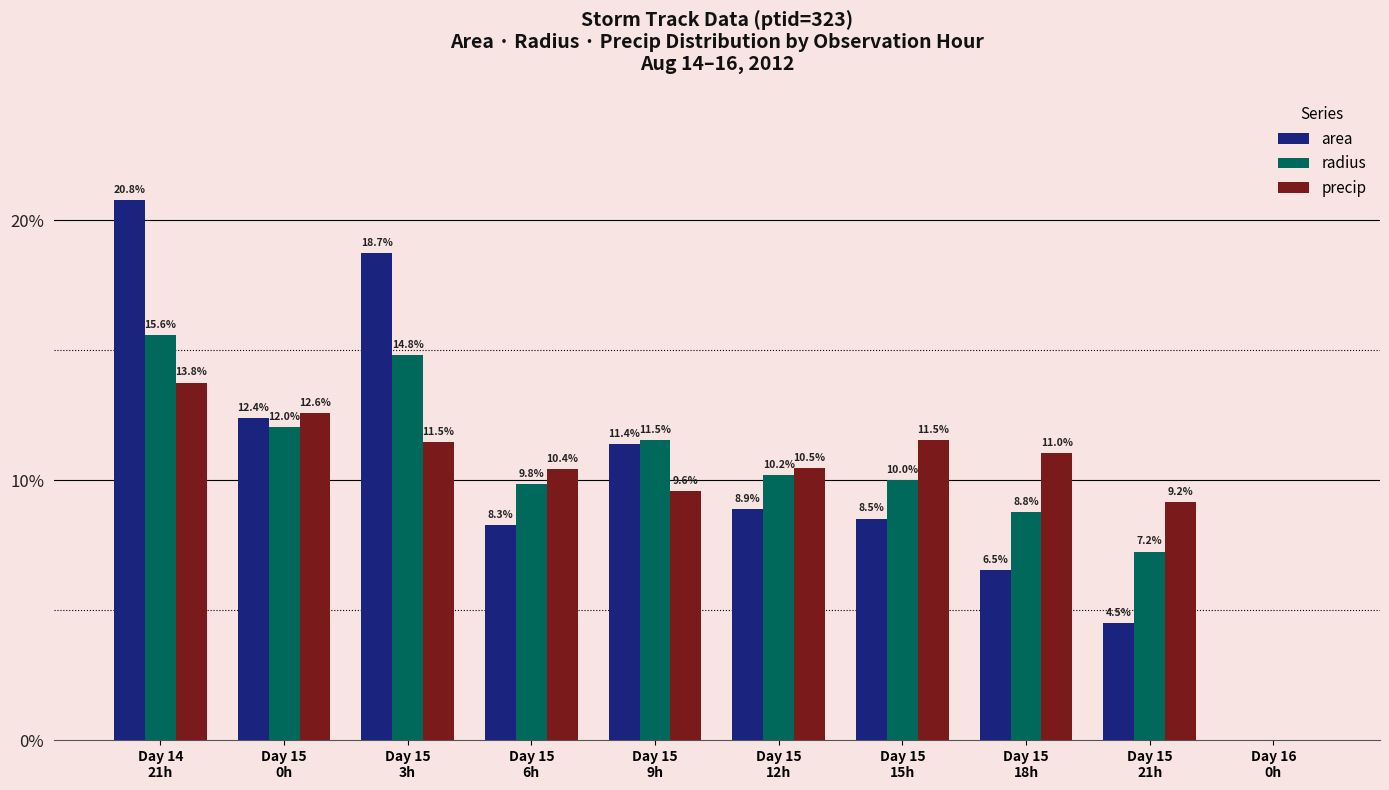

Reading right to left, extract all data points from this chart.

area: 0.0	4.5	6.5	8.5	8.9	11.4	8.3	18.7	12.4	20.8
radius: 0.0	7.2	8.8	10.0	10.2	11.5	9.8	14.8	12.0	15.6
precip: 0.0	9.2	11.0	11.5	10.5	9.6	10.4	11.5	12.6	13.8